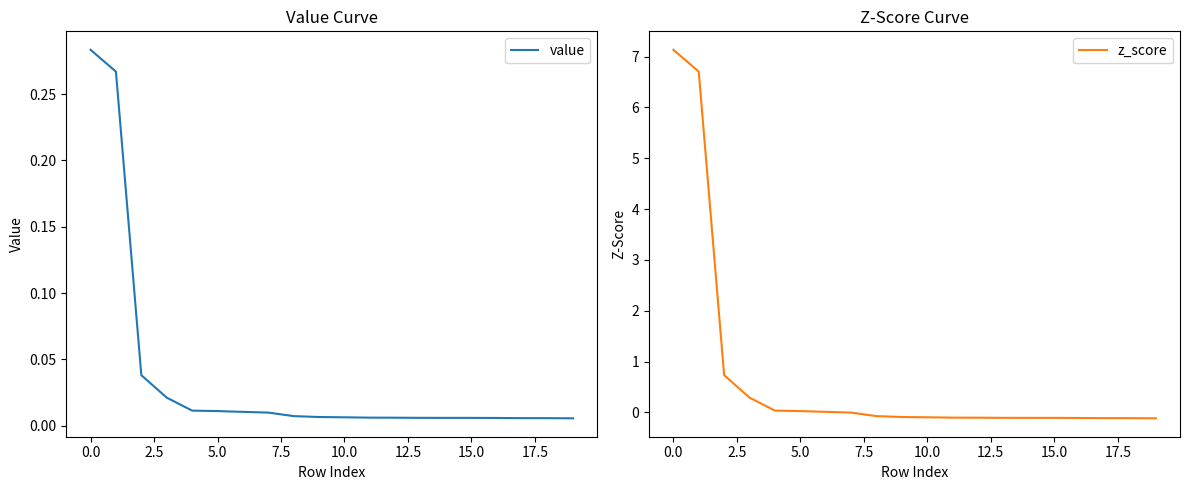

Is it true that z_score equals 0.0 at 5.0?

True